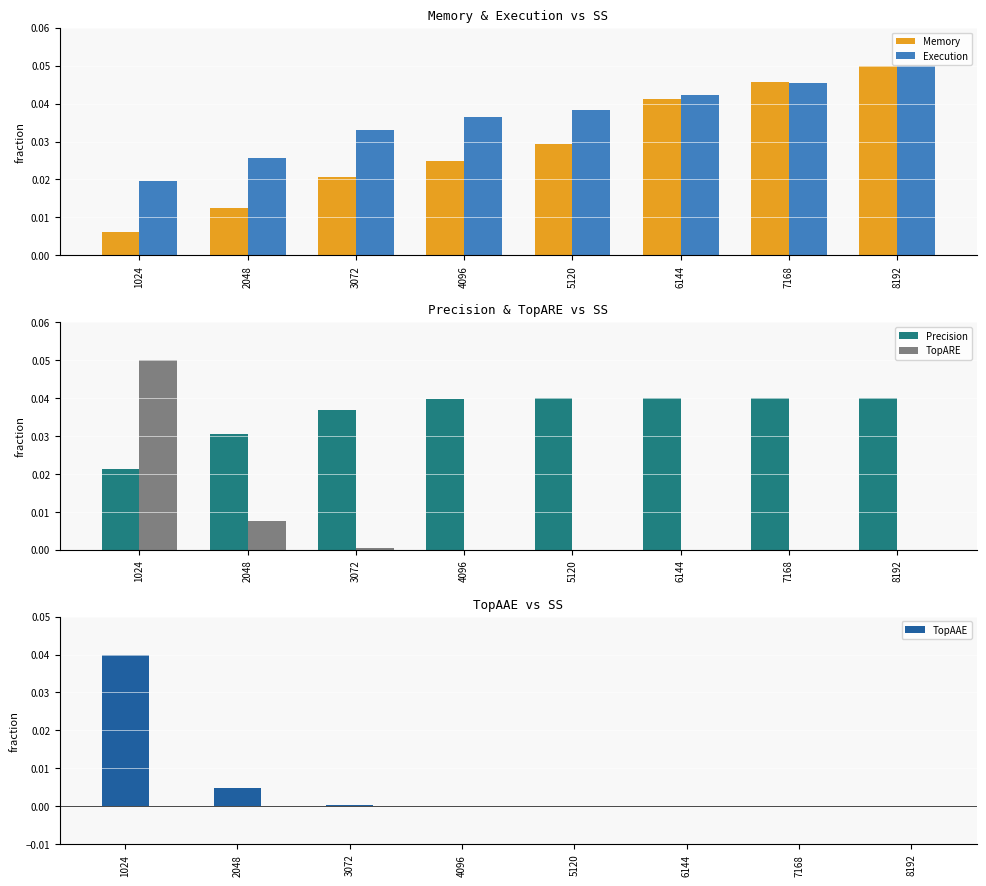

Reading left to right, what are all the values shown in this chart?

Memory: 1024=0.0	2048=0.0	3072=0.0	4096=0.0	5120=0.0	6144=0.0	7168=0.0	8192=0.1
Execution: 1024=0.0	2048=0.0	3072=0.0	4096=0.0	5120=0.0	6144=0.0	7168=0.0	8192=0.1
Precision: 1024=0.0	2048=0.0	3072=0.0	4096=0.0	5120=0.0	6144=0.0	7168=0.0	8192=0.0
TopARE: 1024=0.1	2048=0.0	3072=0.0	4096=0.0	5120=0.0	6144=0.0	7168=0.0	8192=0.0
TopAAE: 1024=0.0	2048=0.0	3072=0.0	4096=0.0	5120=0.0	6144=0.0	7168=0.0	8192=0.0